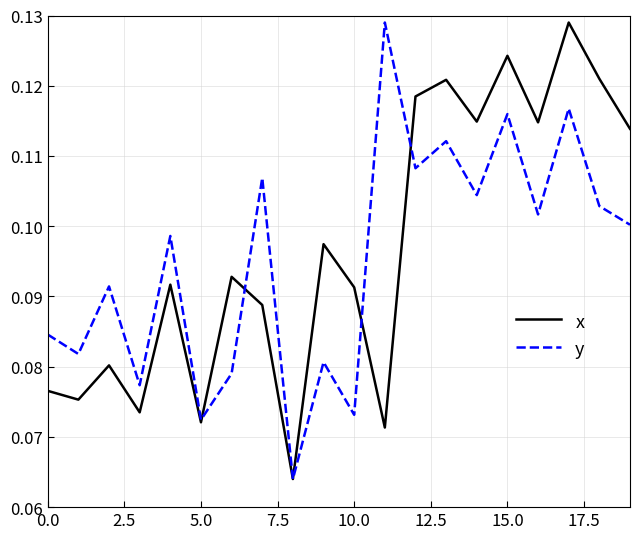

At which label does y reach its peak?

11